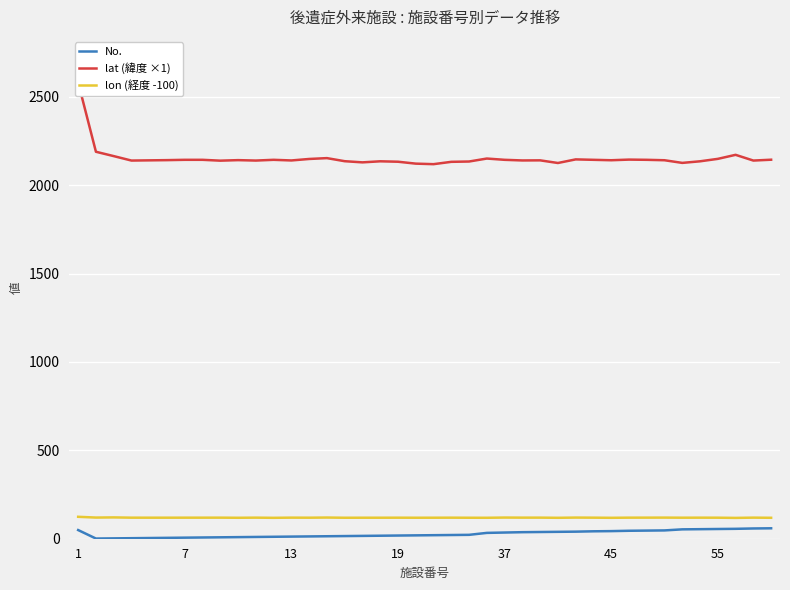

Which series changed the most between 17 and 28?

No.